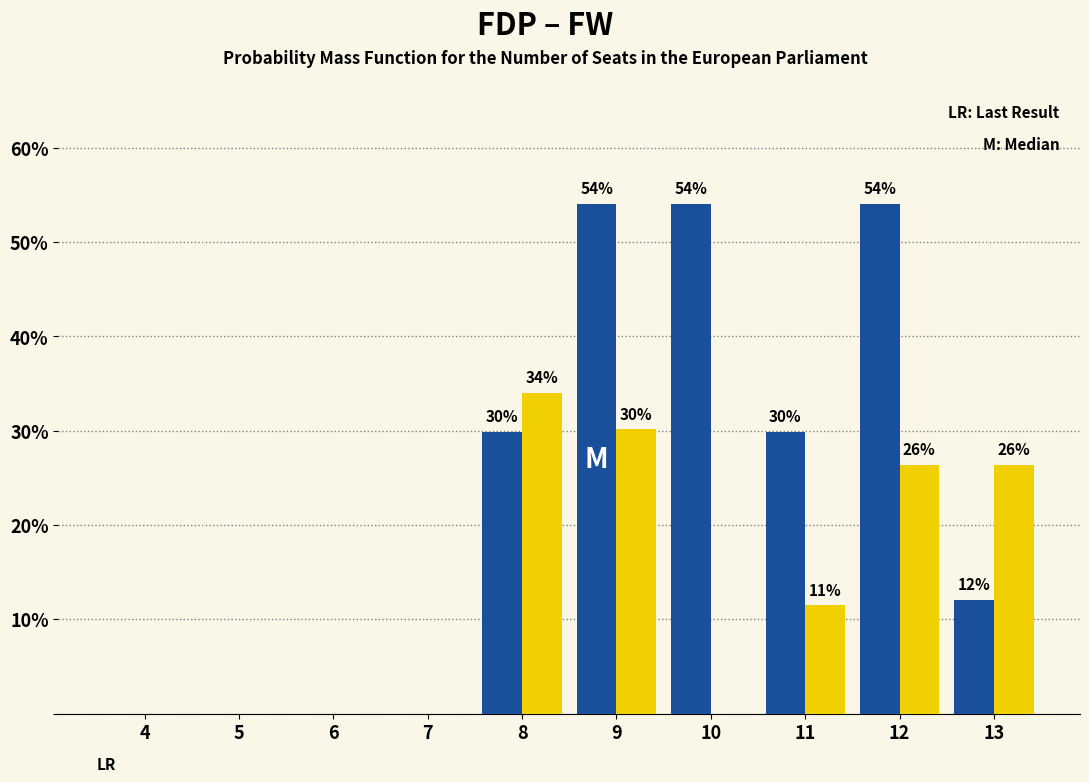

At which category is the sum across all series the highest?

9